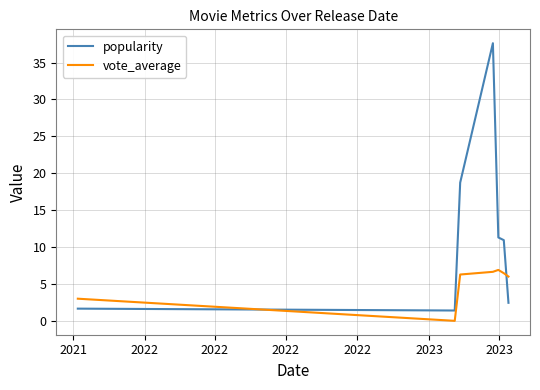

Rank the series by their maximum value, from highest to lowest.

popularity, vote_average